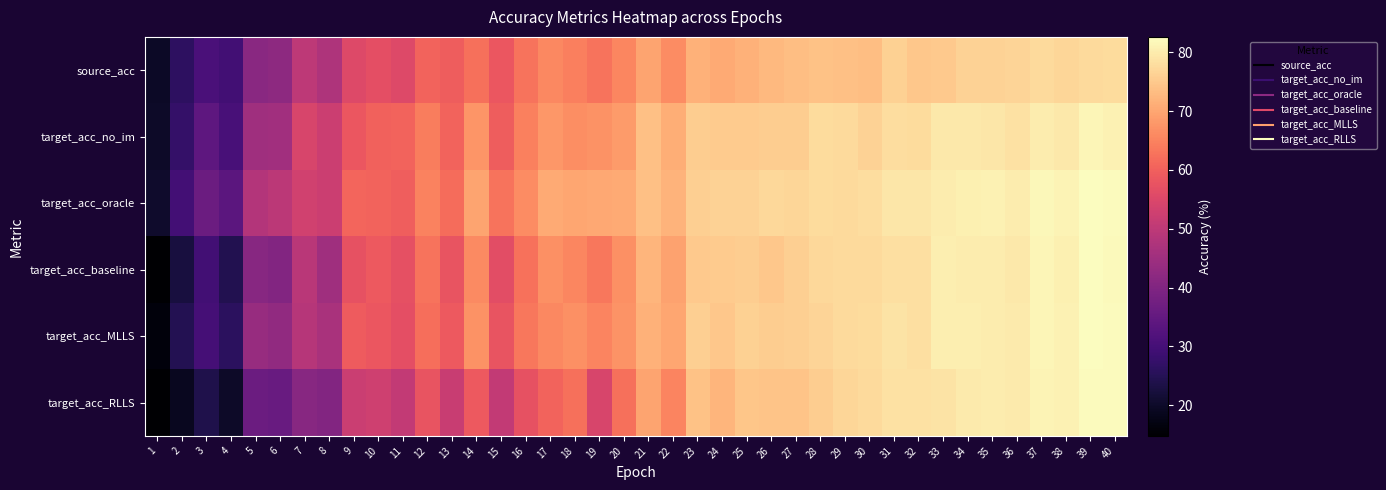

Reading left to right, list all the values displayed in this chart.

source_acc: 1=19.6	2=26.3	3=30.9	4=29.6	5=41.3	6=42.3	7=49.9	8=47.5	9=55.4	10=56.8	11=55.6	12=60.5	13=59.5	14=62.3	15=58.5	16=62.8	17=65.7	18=64.4	19=62.9	20=65.6	21=69.8	22=66.2	23=71.6	24=70.6	25=71.5	26=72.8	27=73.6	28=74.1	29=73.8	30=73.6	31=76.2	32=74.9	33=75.1	34=76.3	35=76.3	36=76.7	37=77.5	38=77.0	39=77.4	40=77.8
target_acc_no_im: 1=19.9	2=27.3	3=34.3	4=30.5	5=45.1	6=45.4	7=54.5	8=52.4	9=58.4	10=60.1	11=60.5	12=64.1	13=60.5	14=67.7	15=59.5	16=64.7	17=67.8	18=66.7	19=67.2	20=68.3	21=73.7	22=71.2	23=75.5	24=75.2	25=75.2	26=75.6	27=75.7	28=77.7	29=77.4	30=76.3	31=78.0	32=77.7	33=79.5	34=79.6	35=79.2	36=78.6	37=80.1	38=79.7	39=81.5	40=81.0
target_acc_oracle: 1=20.6	2=29.7	3=36.3	4=33.8	5=48.2	6=49.5	7=53.1	8=52.4	9=60.7	10=60.4	11=59.7	12=65.0	13=61.9	14=69.9	15=62.9	16=66.4	17=70.5	18=70.0	19=70.2	20=70.4	21=73.7	22=71.8	23=75.8	24=76.3	25=76.3	26=77.2	27=76.9	28=77.7	29=77.4	30=78.0	31=79.3	32=79.4	33=80.1	34=80.7	35=80.9	36=80.2	37=81.8	38=81.2	39=82.6	40=82.3
target_acc_baseline: 1=14.8	2=22.5	3=29.5	4=24.4	5=41.1	6=40.3	7=49.4	8=45.2	9=57.2	10=58.9	11=56.9	12=62.9	13=57.8	14=66.1	15=56.5	16=62.6	17=66.8	18=65.5	19=63.3	20=66.9	21=72.1	22=69.4	23=75.1	24=75.2	25=75.6	26=74.9	27=75.8	28=77.2	29=77.3	30=77.3	31=78.3	32=78.2	33=80.3	34=80.0	35=80.0	36=79.5	37=81.4	38=80.5	39=82.5	40=81.9
target_acc_MLLS: 1=16.2	2=24.8	3=30.1	4=25.9	5=43.8	6=42.7	7=49.0	8=46.7	9=59.1	10=58.4	11=56.8	12=62.1	13=58.9	14=67.1	15=57.9	16=63.4	17=65.8	18=66.8	19=65.2	20=67.5	21=71.7	22=70.0	23=75.7	24=74.8	25=76.2	26=75.5	27=76.0	28=76.7	29=77.5	30=77.7	31=78.7	32=78.3	33=80.3	34=80.3	35=80.1	36=79.8	37=81.4	38=80.9	39=82.5	40=82.2
target_acc_RLLS: 1=15.0	2=19.0	3=23.8	4=19.8	5=36.3	6=35.9	7=41.1	8=40.5	9=51.9	10=52.9	11=50.6	12=57.9	13=51.7	14=58.9	15=50.7	16=57.3	17=60.5	18=62.4	19=54.3	20=62.2	21=69.7	22=65.2	23=73.9	24=72.0	25=74.6	26=74.4	27=74.3	28=75.7	29=77.0	30=77.3	31=78.4	32=78.5	33=78.8	34=79.8	35=80.1	36=79.8	37=81.3	38=80.9	39=82.3	40=82.2